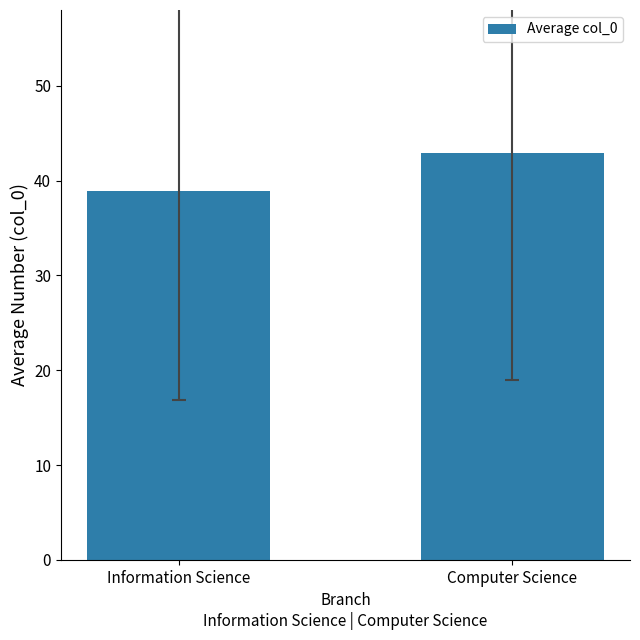

The value at Information Science is 25.8. True or false?

False